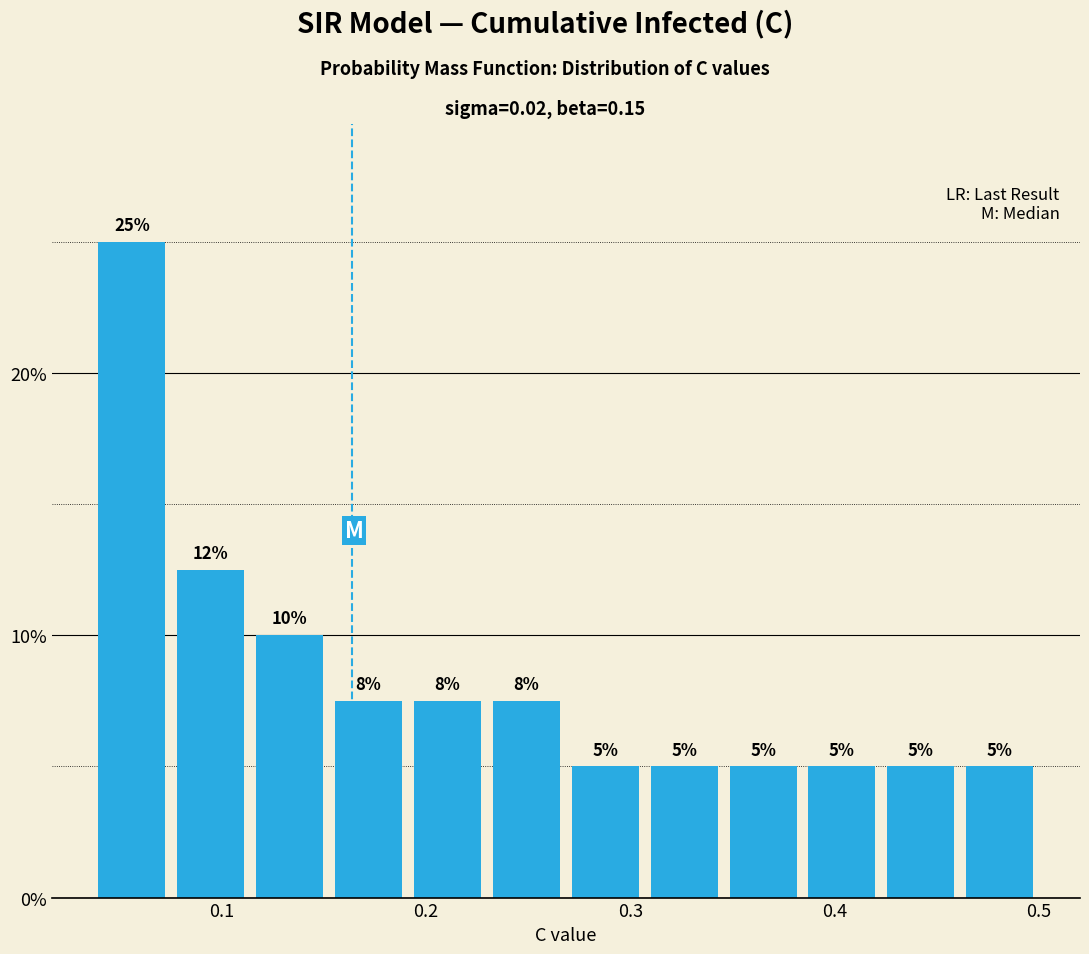

Around what value on the x-axis is the tallest bar? Give the approximate position of its centre, as read against the axis.

0.06